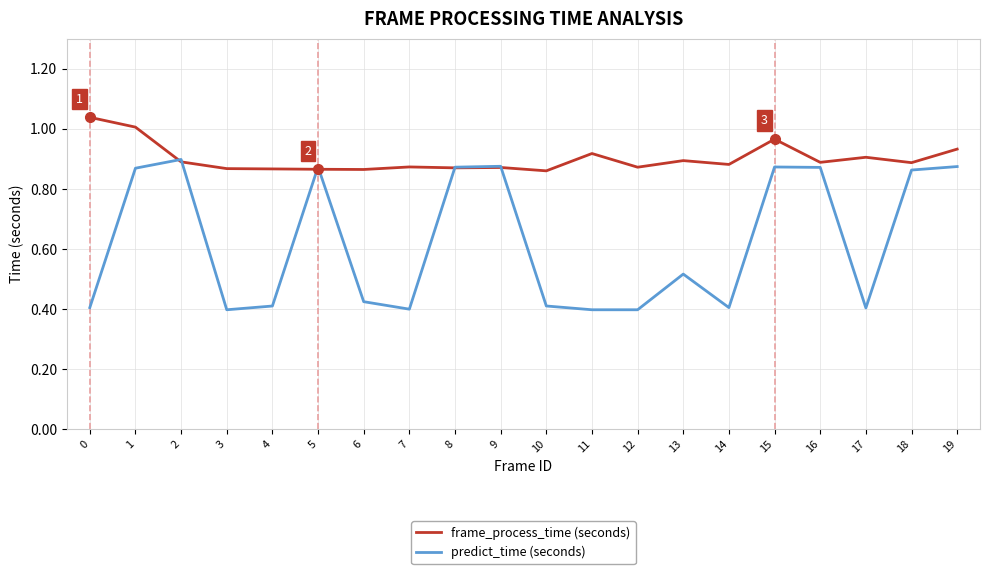

How many interior local peaks does the predict_time (seconds) series have?

5